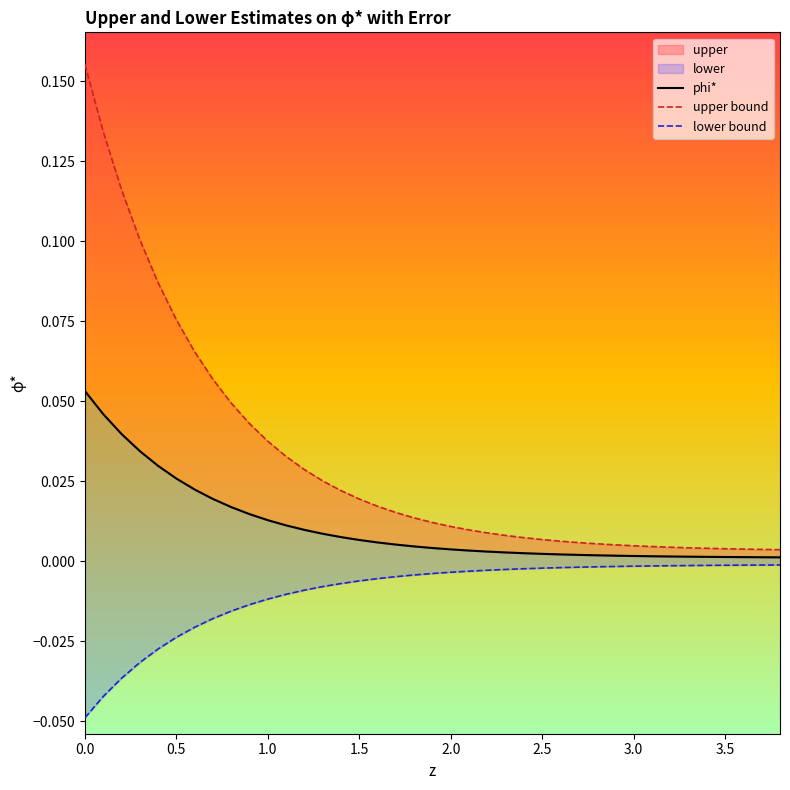

True or false: lower bound has more than 2 interior local peaks.

False